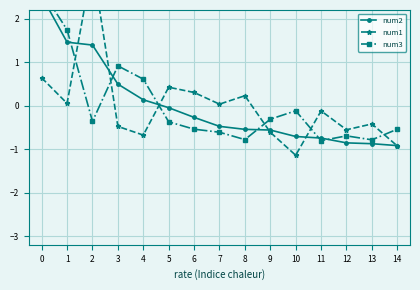

True or false: num3 has a value of -0.8 at 7.

False